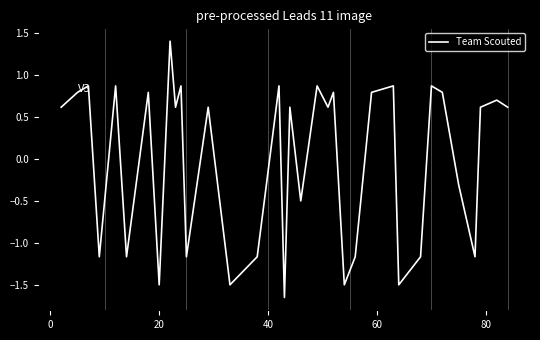

What is the difference between the maximum and minimum values?

3.0